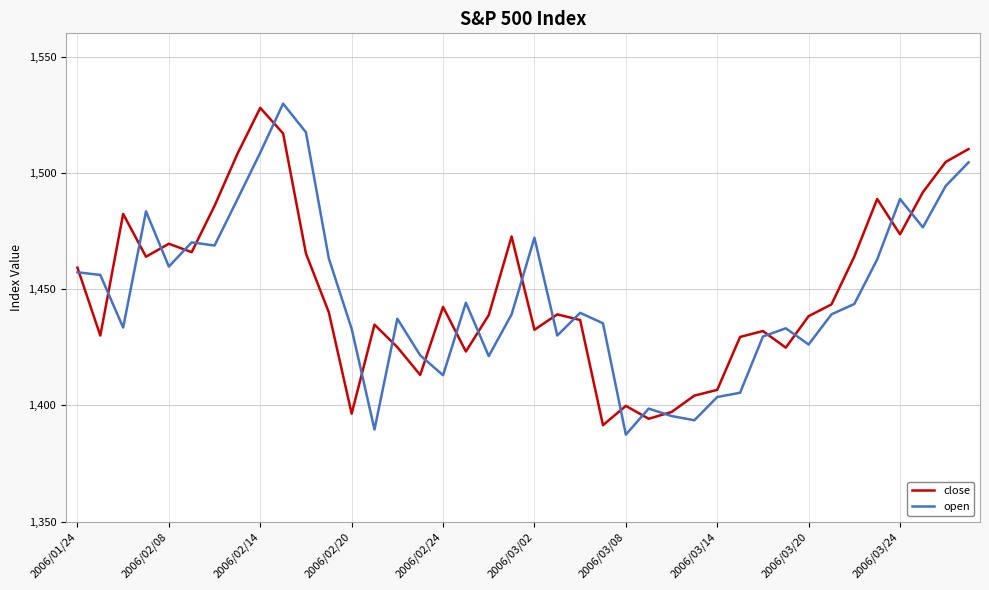

What is the maximum value for open?

1529.8